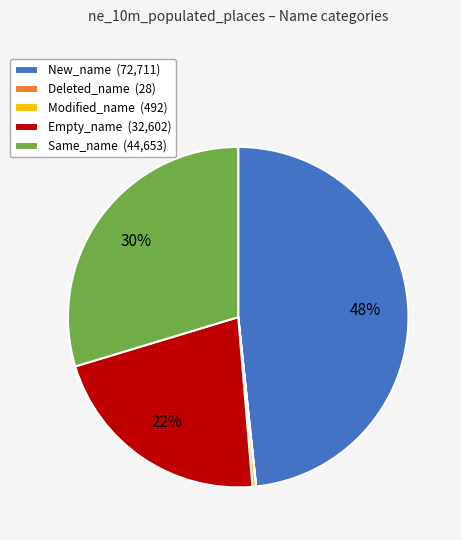

What is the ratio of the value at Same_name (44,653) to the value at Empty_name (32,602)?

1.4